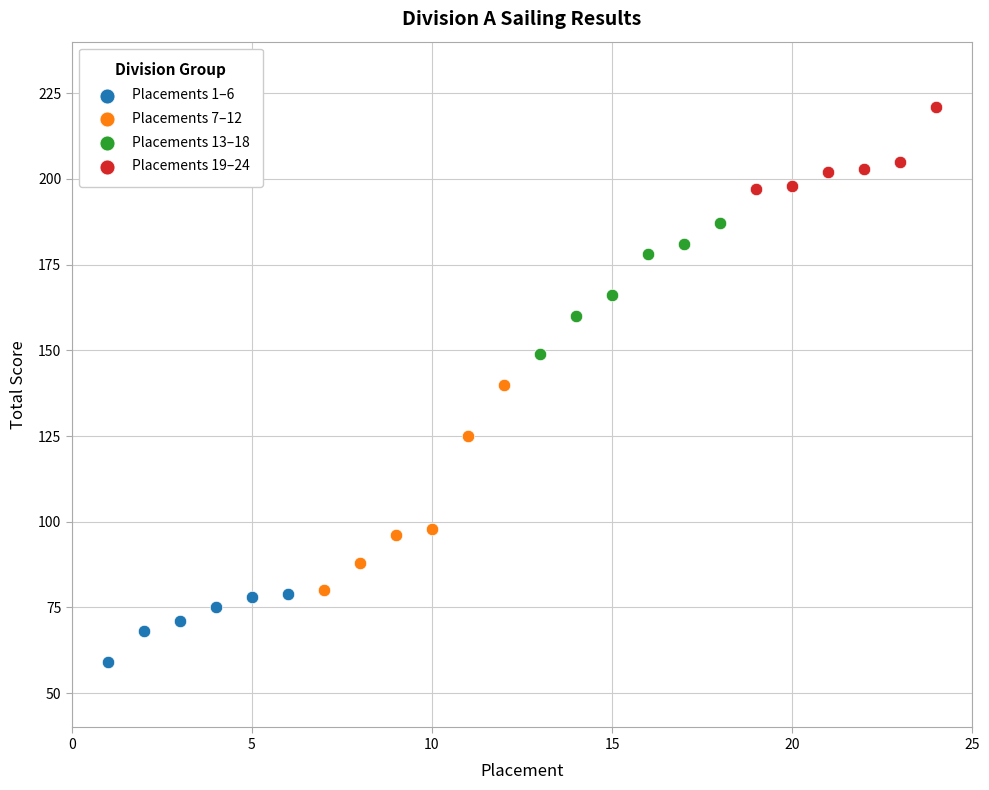

Which series has the widest spread of Y values?

Placements 7–12